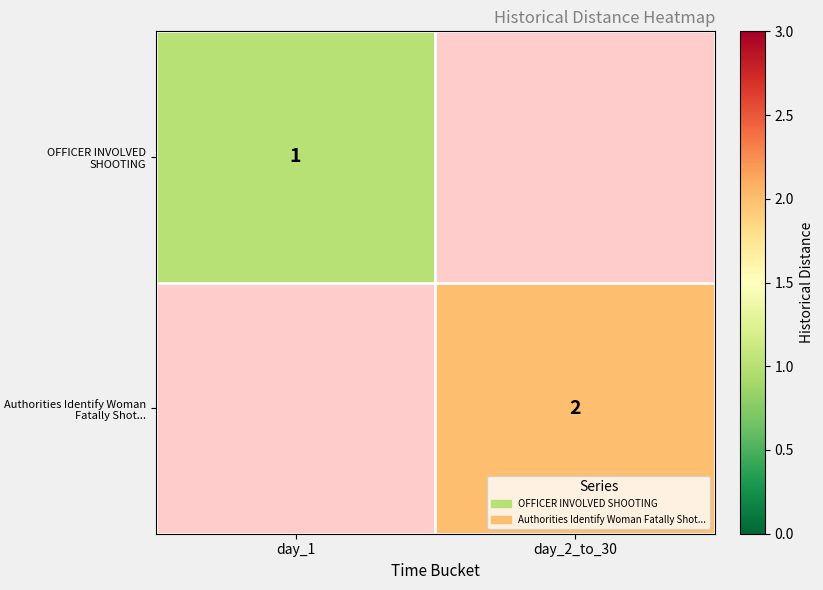

The OFFICER INVOLVED SHOOTING series shows 2 at day_1. True or false?

False